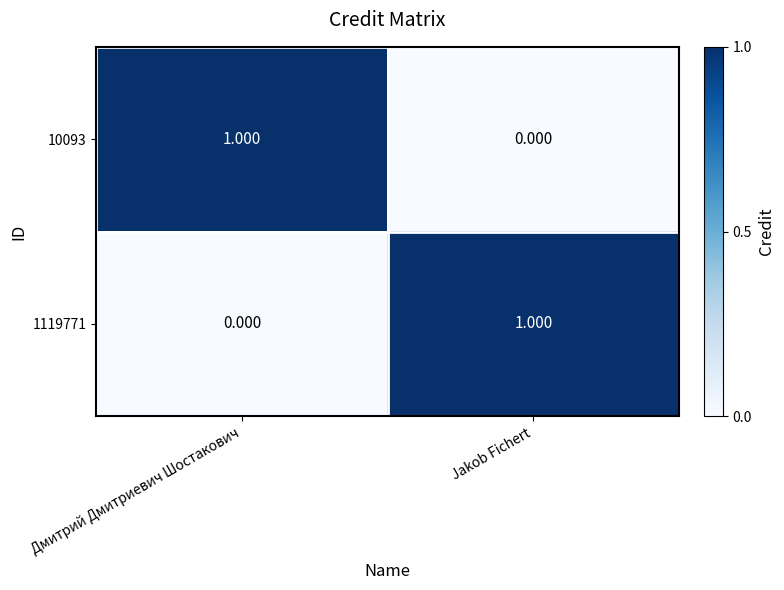

Is the value of 1119771 at Дмитрий Дмитриевич Шостакович greater than the value of 10093 at Дмитрий Дмитриевич Шостакович?

No